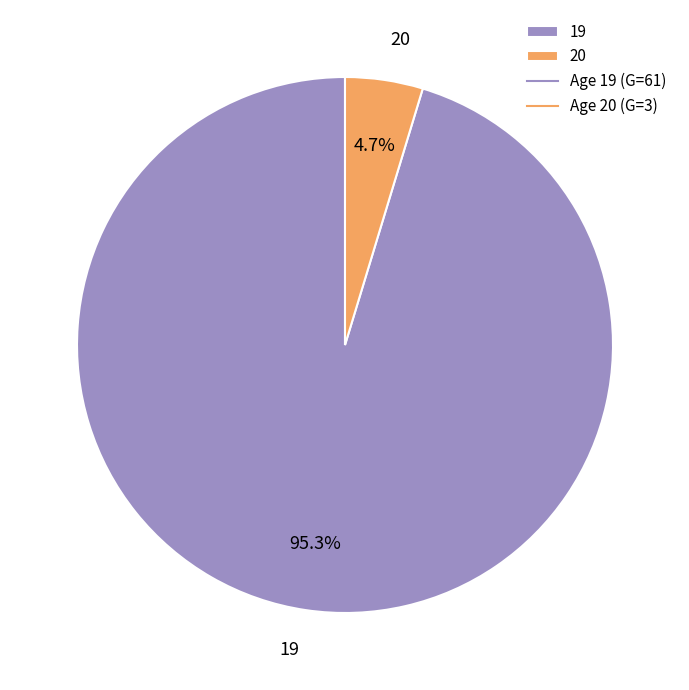

What is the smallest slice in the pie chart?

20